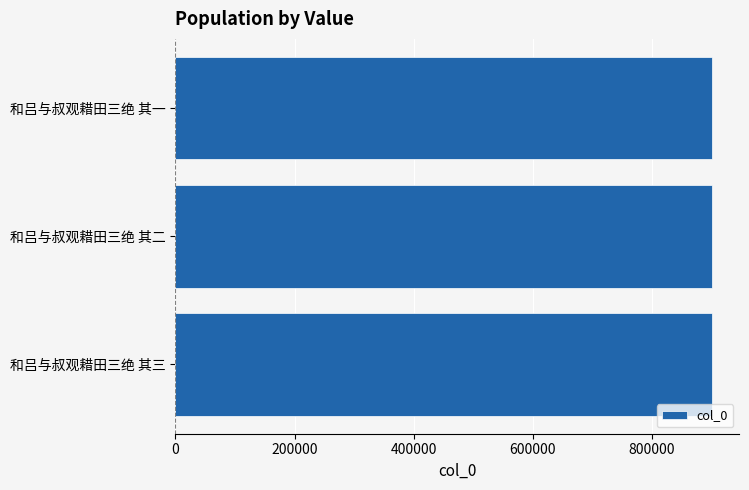

Is it true that the value at 和吕与叔观耤田三绝 其一 is 901273?

True